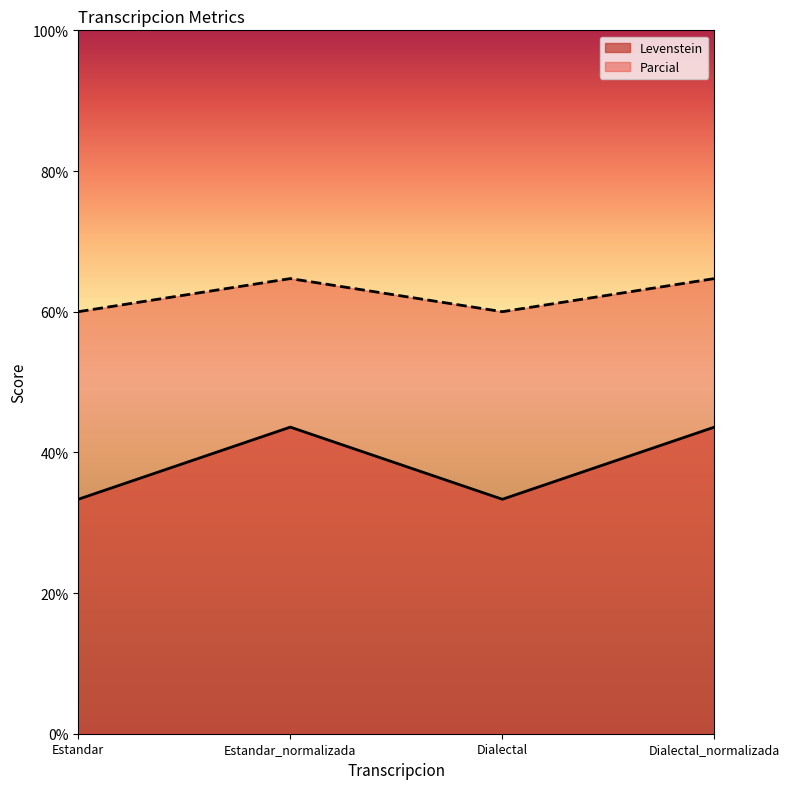

What is the label of the 1st point from the right?

Dialectal_normalizada